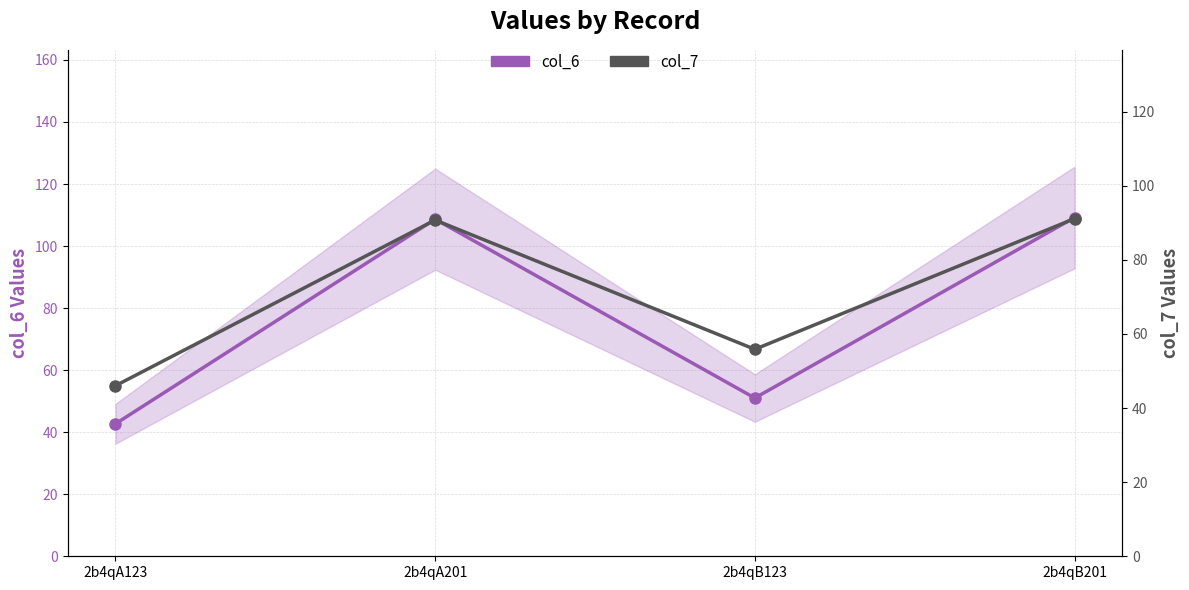

The col_7 series shows 55.9 at 2b4qB123. True or false?

True